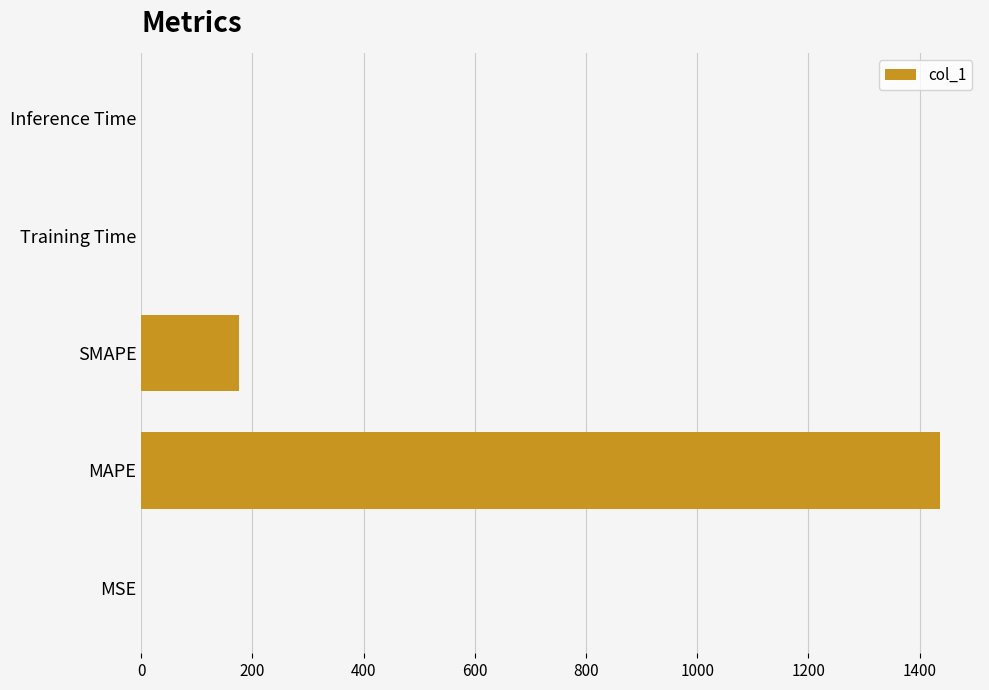

Which label corresponds to the largest value in the chart?

MAPE